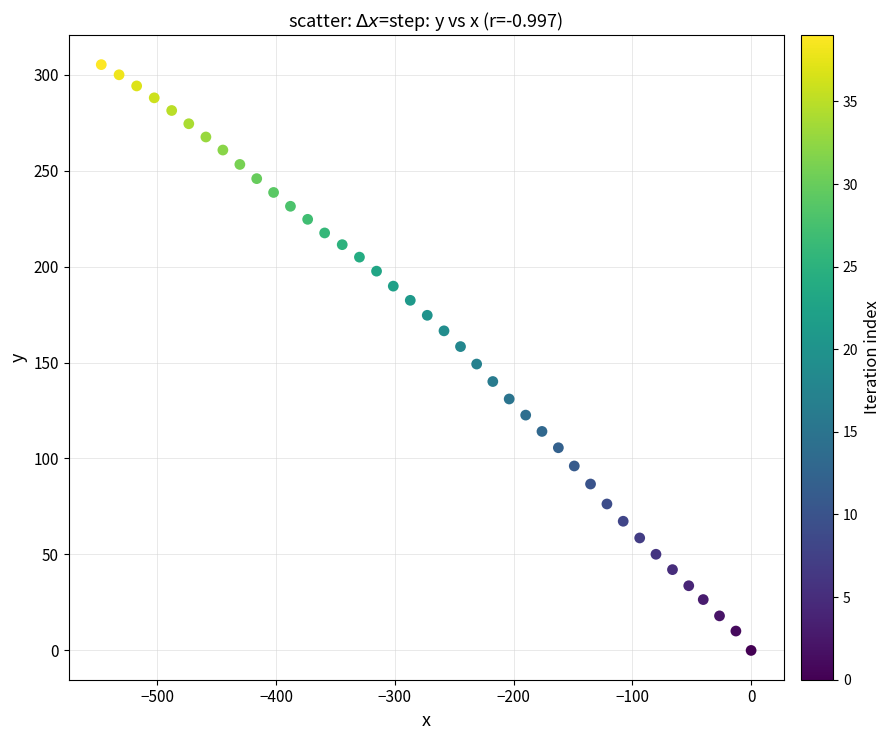

What is the range of X values (max minus min)?

547.2